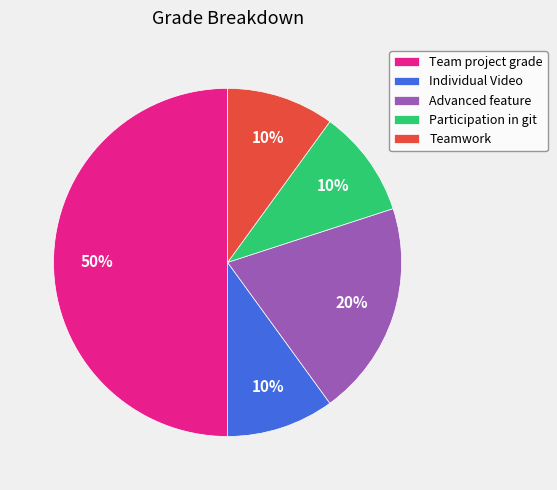

How many segments does this pie chart have?

5